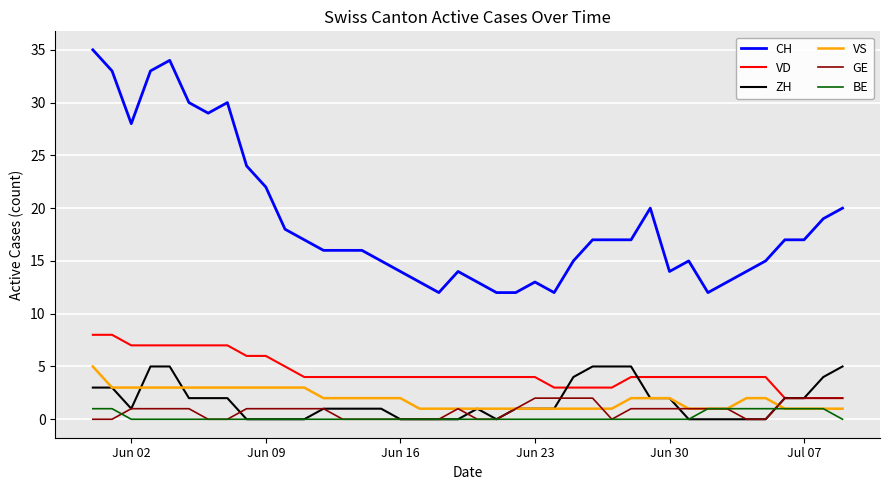

Which series has the widest spread of values?

CH